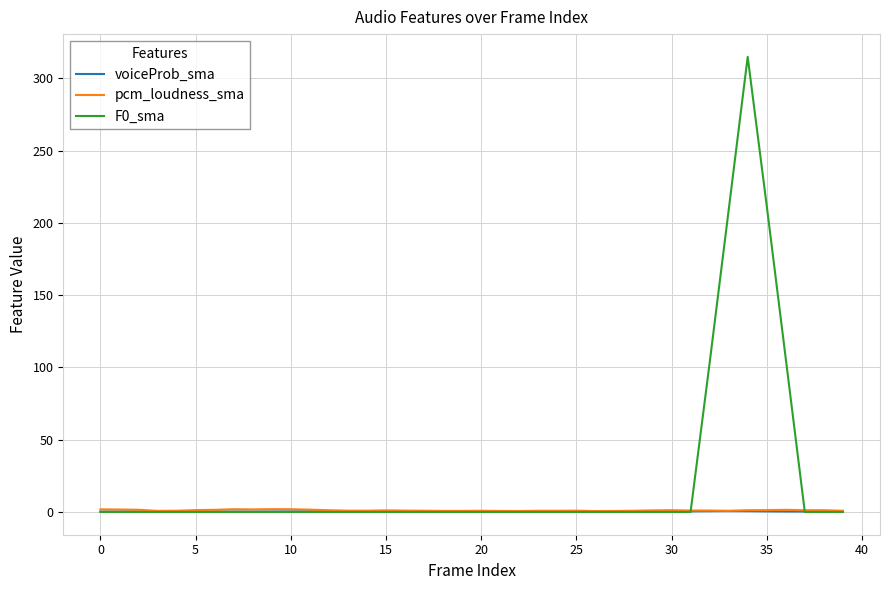

Does the chart display data point markers on the line(s)?

No